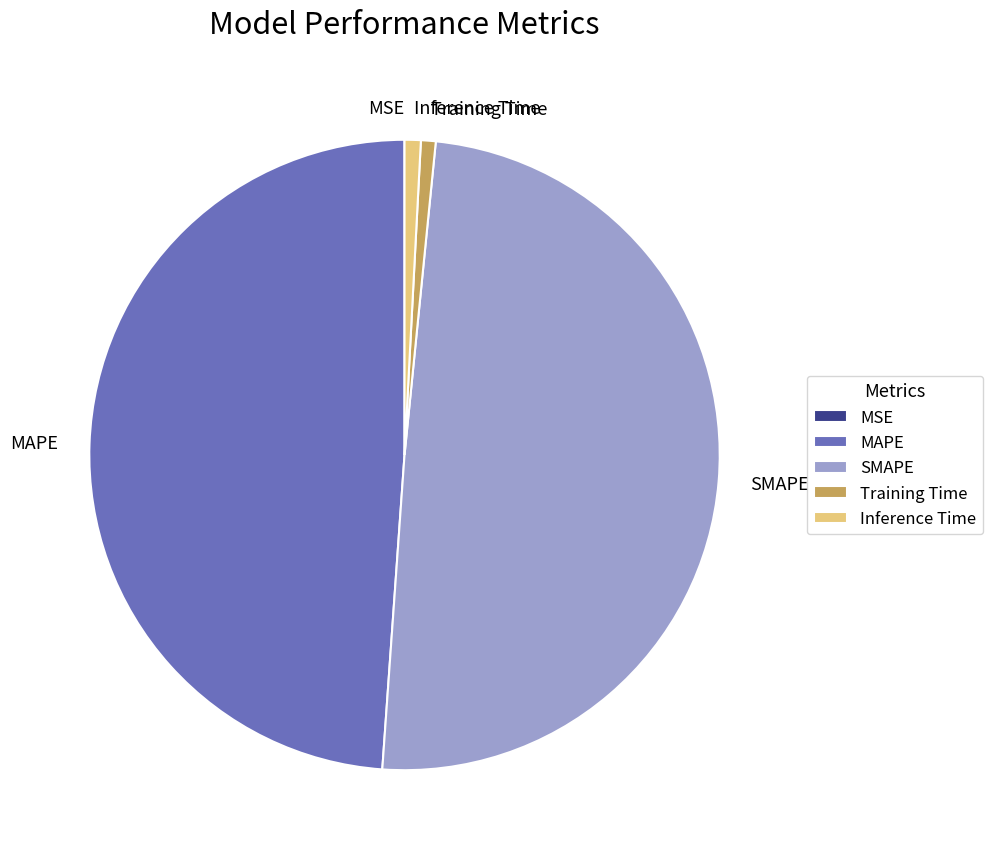

Is Inference Time the majority of the pie?

No